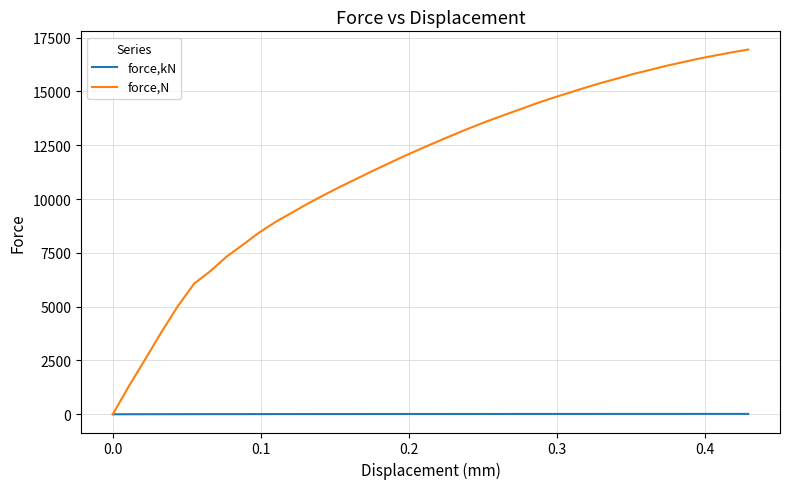

List the series in order of their peak value, lowest first.

force,kN, force,N